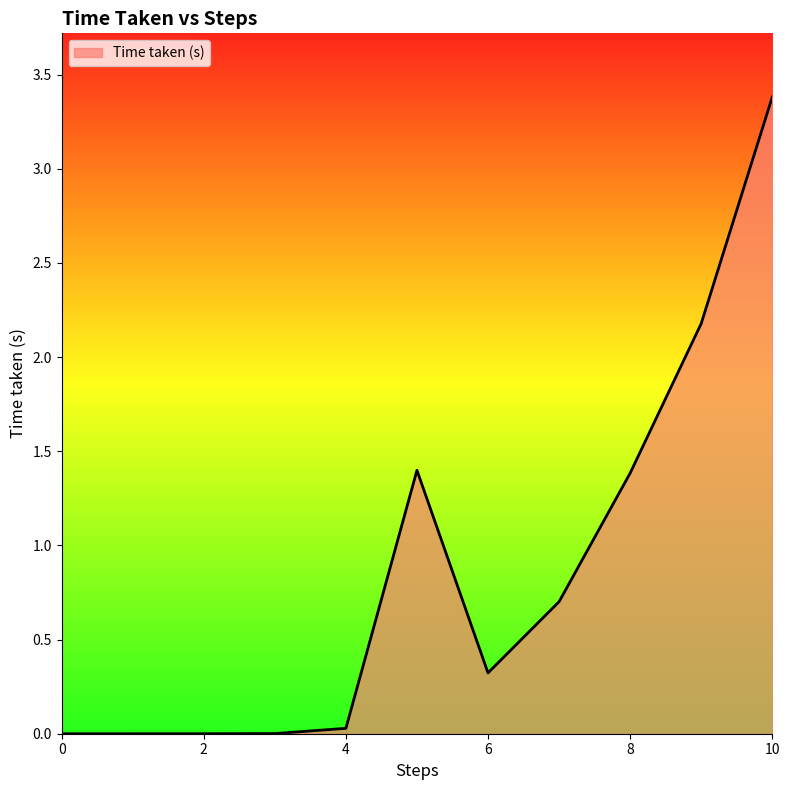

What is the maximum value shown in the chart?

3.4